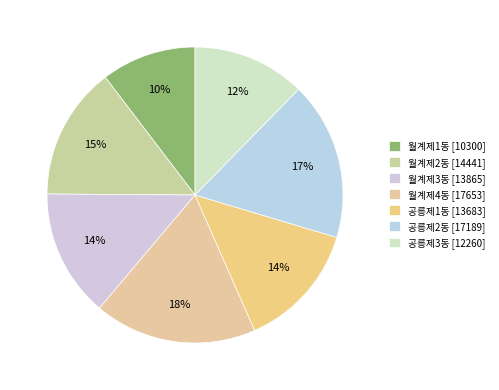

Which category has the smallest portion of the pie?

월계제1동